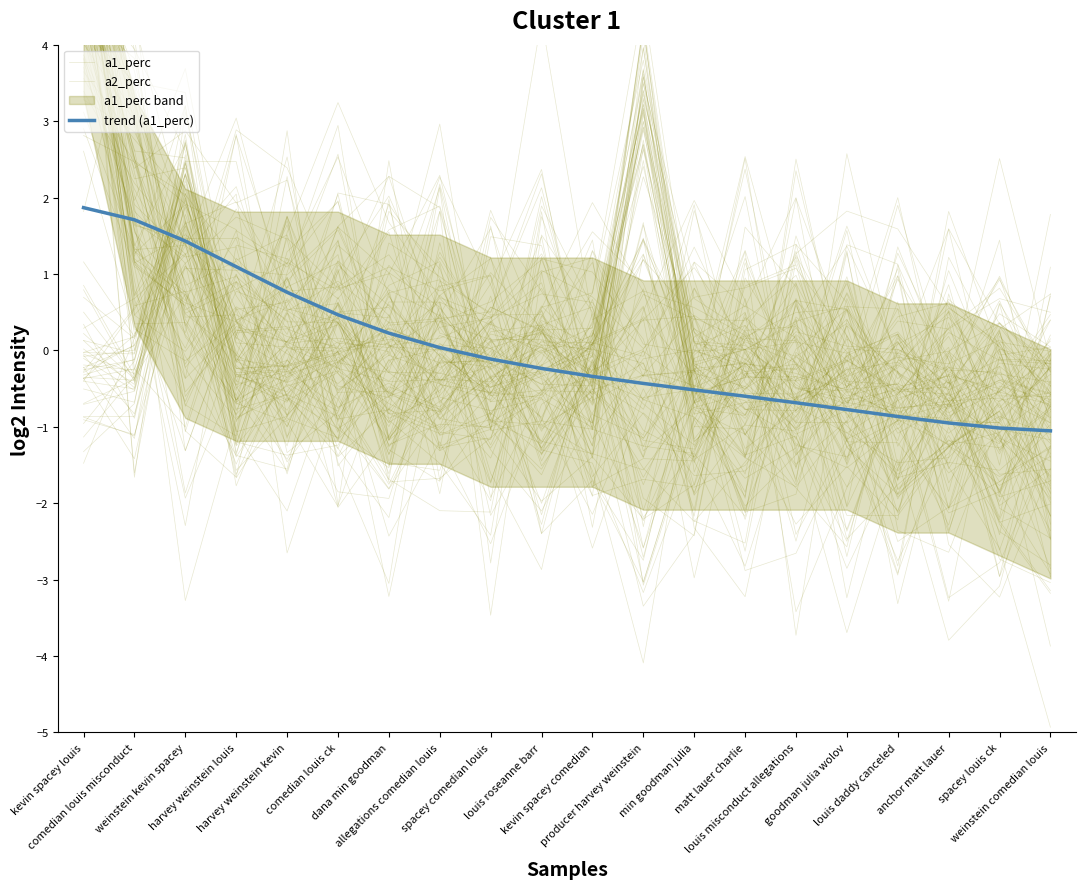

What is the label of the 2nd point from the left?

comedian louis misconduct